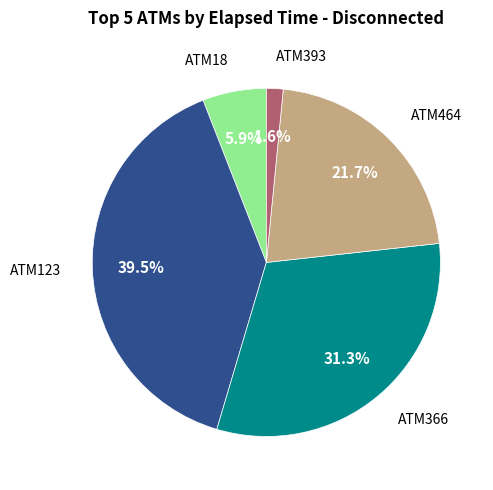

Is there any slice that represents more than half of the pie?

No